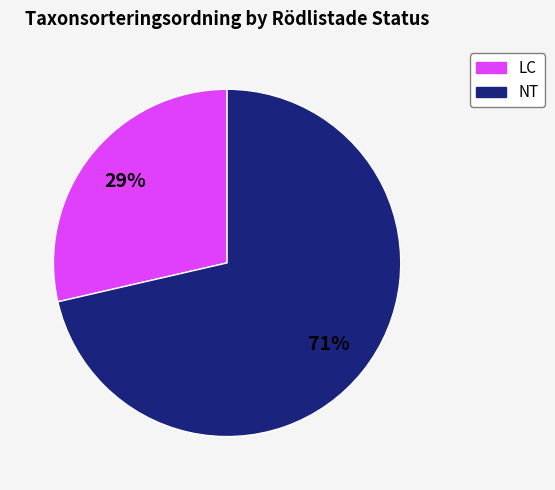

Is there a majority slice in this chart?

Yes